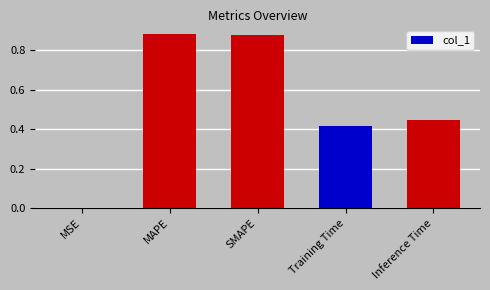

Where is the data nearest to the value 0?

MSE